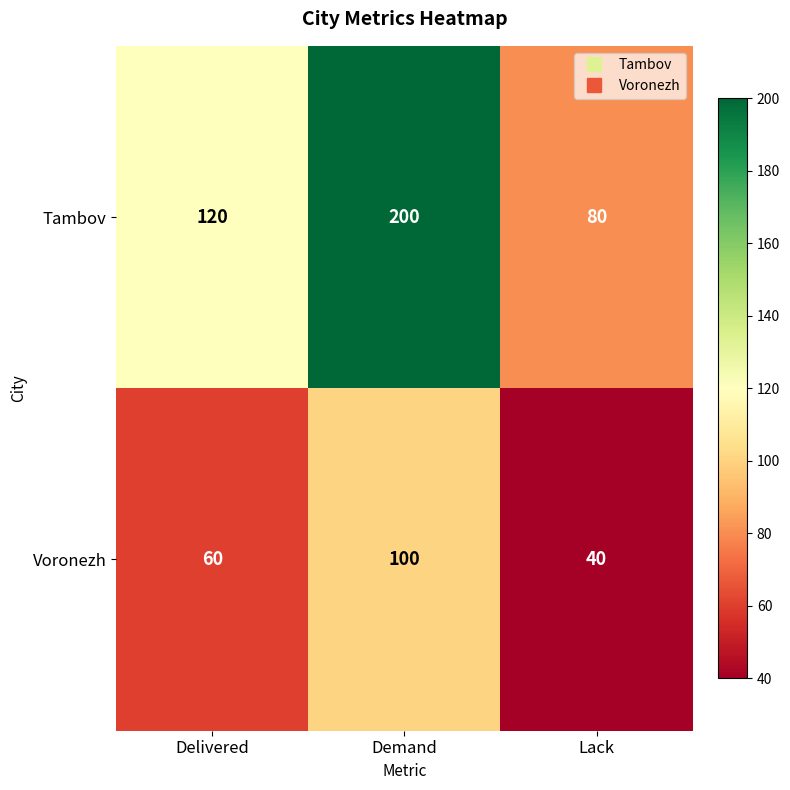

What is the total value across all series at Demand?

300